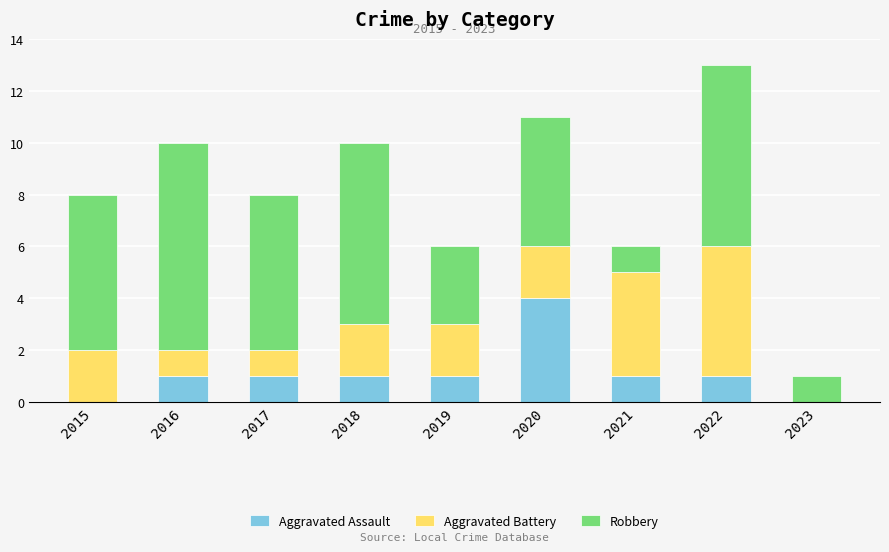

Reading left to right, list the values for the Aggravated Assault series.

2015=0	2016=1	2017=1	2018=1	2019=1	2020=4	2021=1	2022=1	2023=0